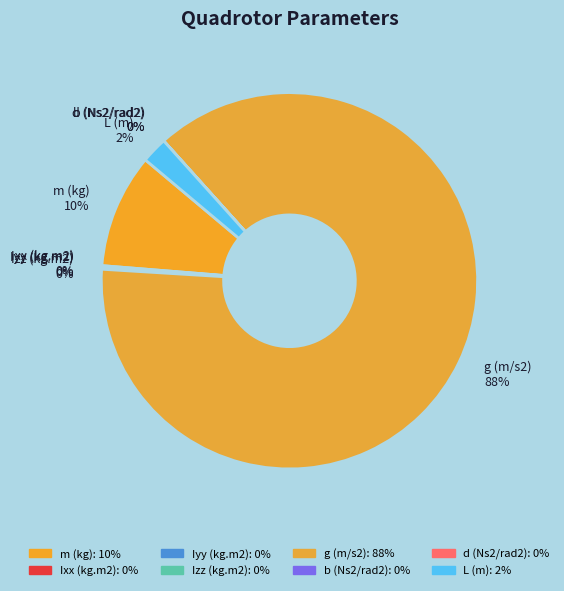

Rank the categories by value from highest to lowest.

g (m/s2), m (kg), L (m), Izz (kg.m2), Ixx (kg.m2), Iyy (kg.m2), b (Ns2/rad2), d (Ns2/rad2)